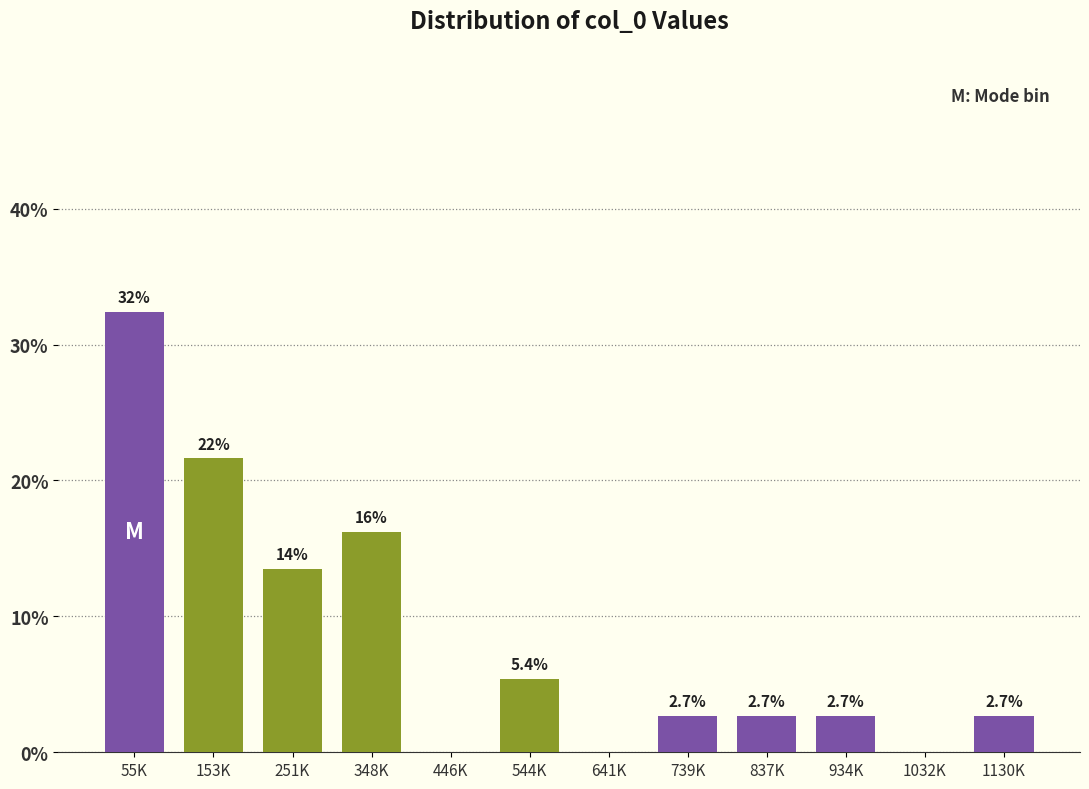

Reading left to right, what are all the values shown in this chart?

55K=32.4	153K=21.6	251K=13.5	348K=16.2	446K=0.0	544K=5.4	641K=0.0	739K=2.7	837K=2.7	934K=2.7	1032K=0.0	1130K=2.7